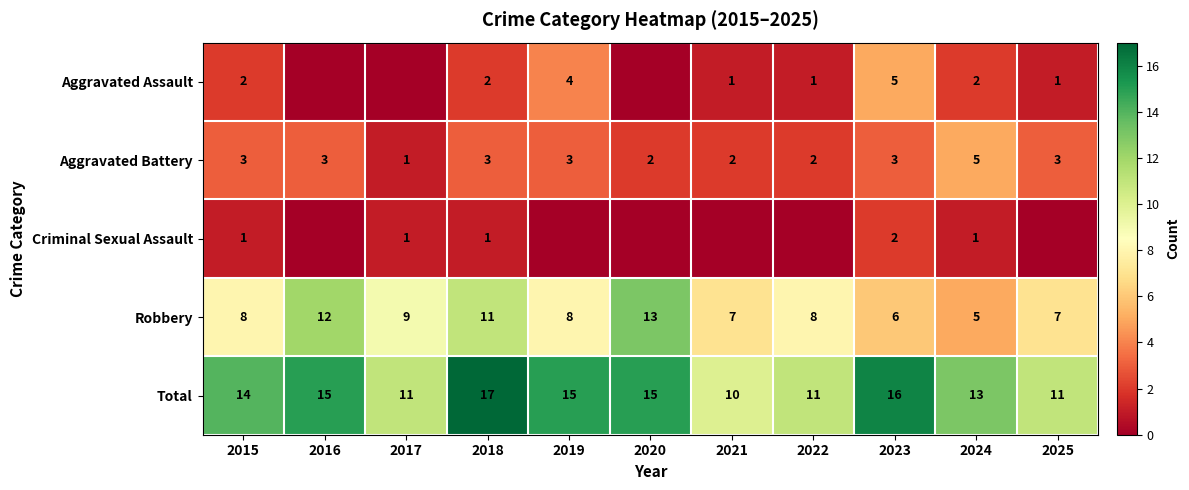

Is the value of Total at 2016 greater than the value of Aggravated Battery at 2018?

Yes